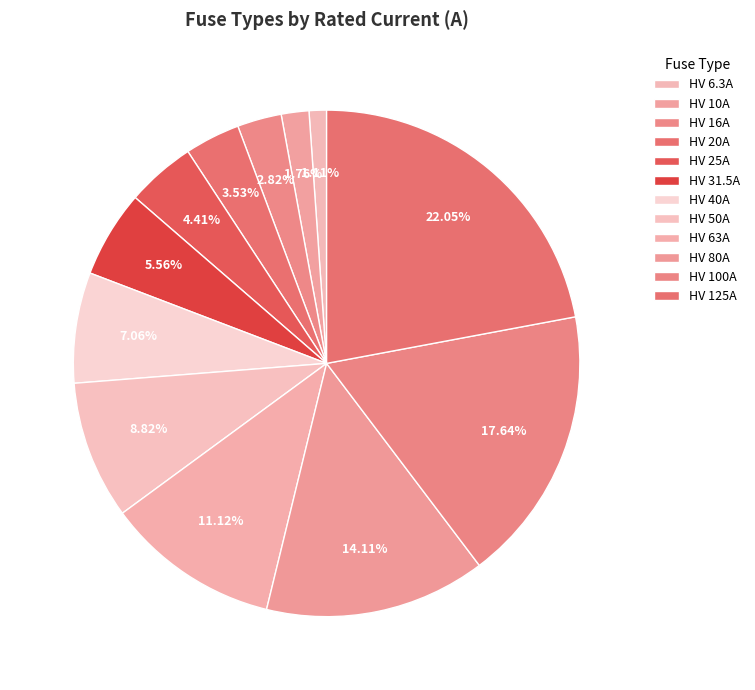

To the nearest percent, what portion does HV 50A represent?

9%